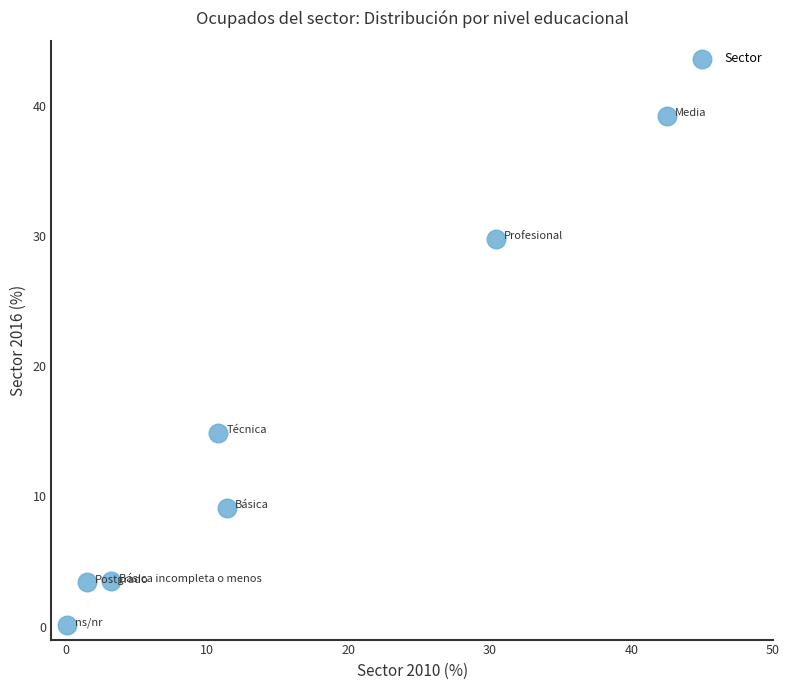

What Y value in the scatter plot is closest to 19?

14.9